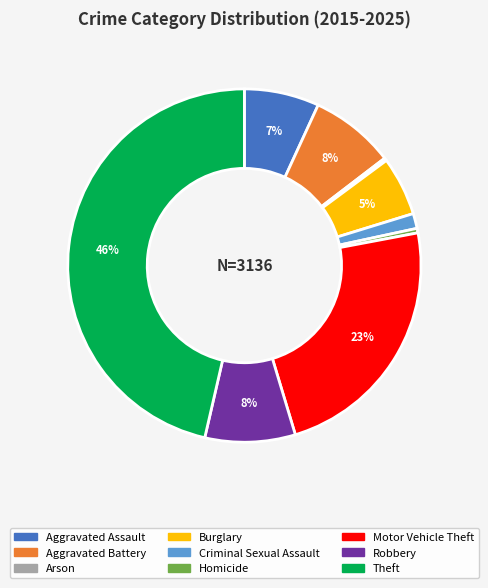

Does Theft represent more than half of the total?

No